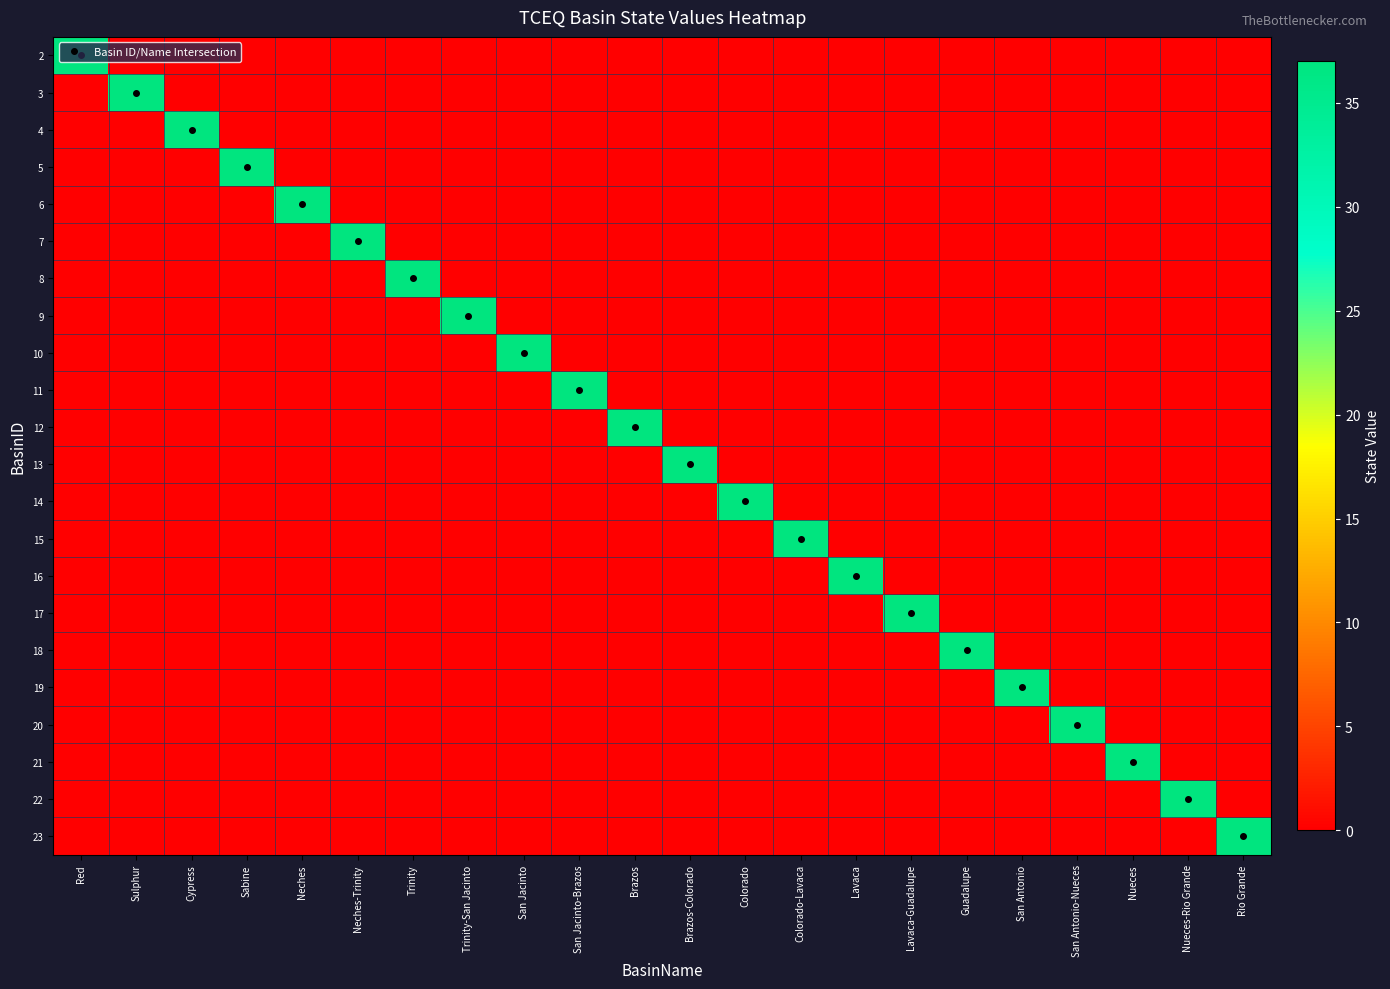

Rank the series at Brazos from highest to lowest value.

12, 2, 3, 4, 5, 6, 7, 8, 9, 10, 11, 13, 14, 15, 16, 17, 18, 19, 20, 21, 22, 23